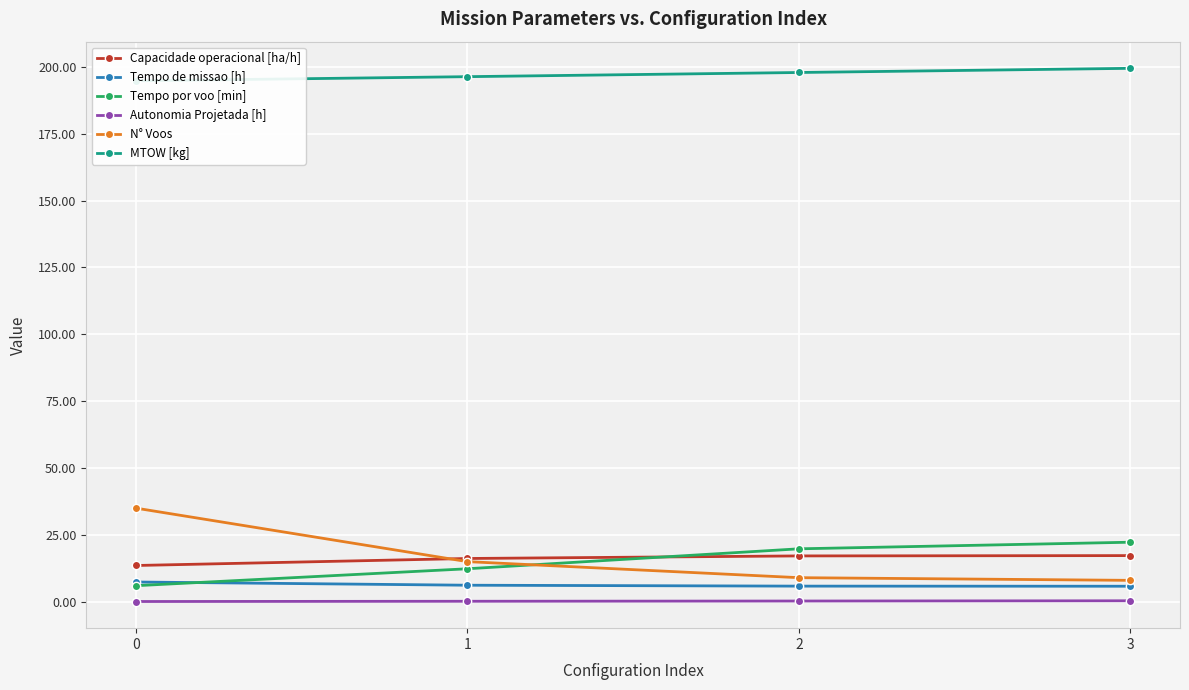

Does the chart display data point markers on the line(s)?

Yes